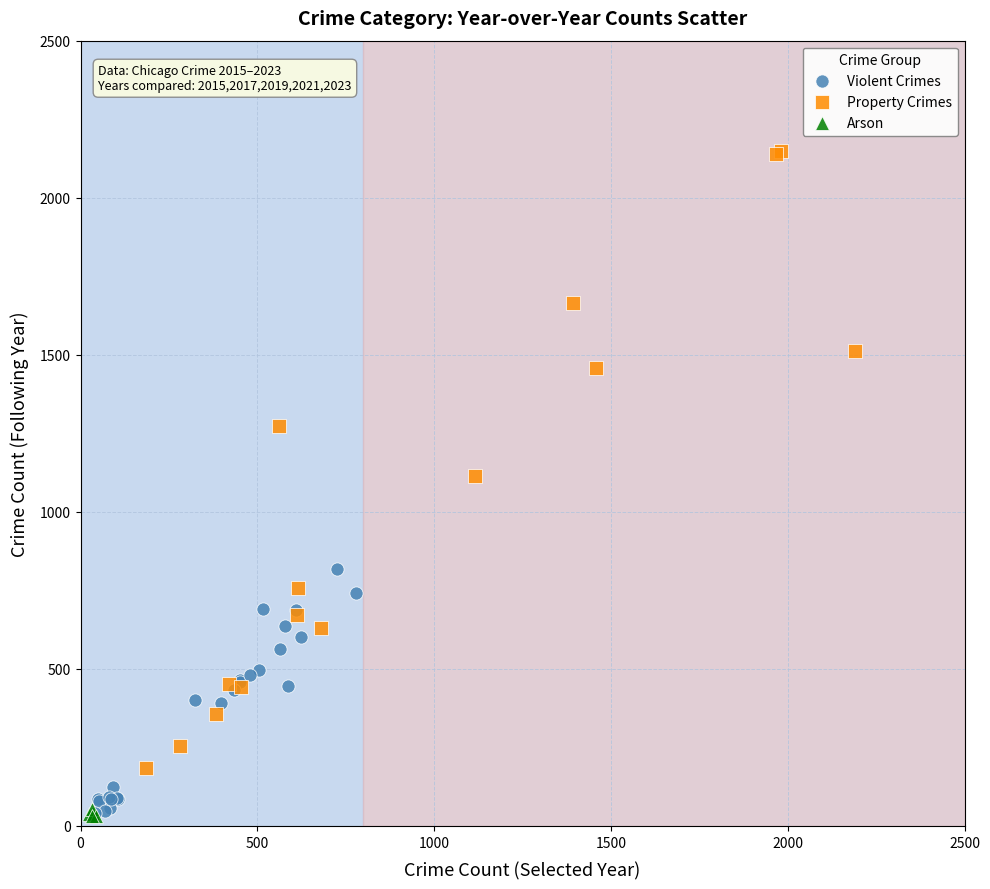

Which series contains the highest Y value?

Property Crimes